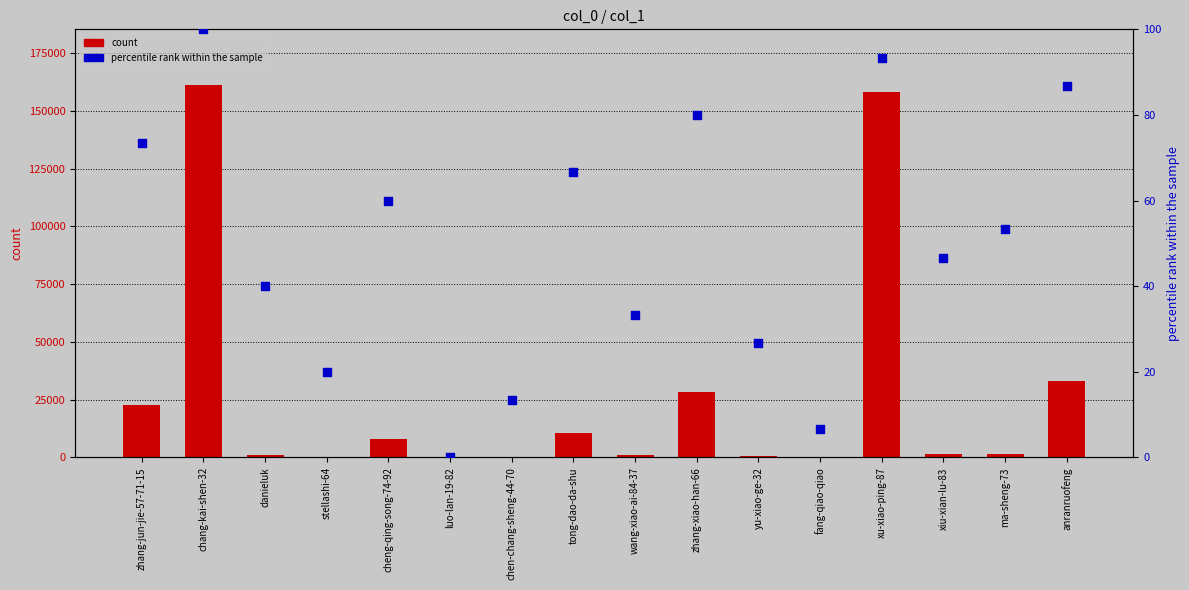

Is the value of percentile rank within the sample at chen-chang-sheng-44-70 greater than the value of count at ma-sheng-73?

No